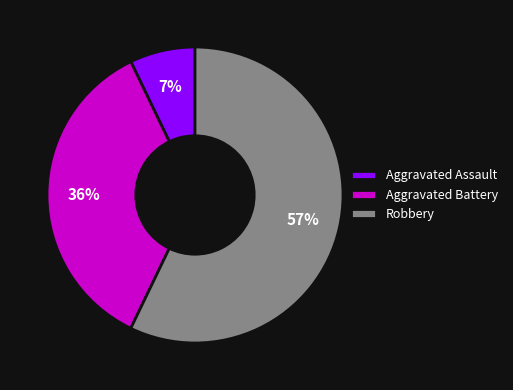

Count the number of slices in the pie.

3